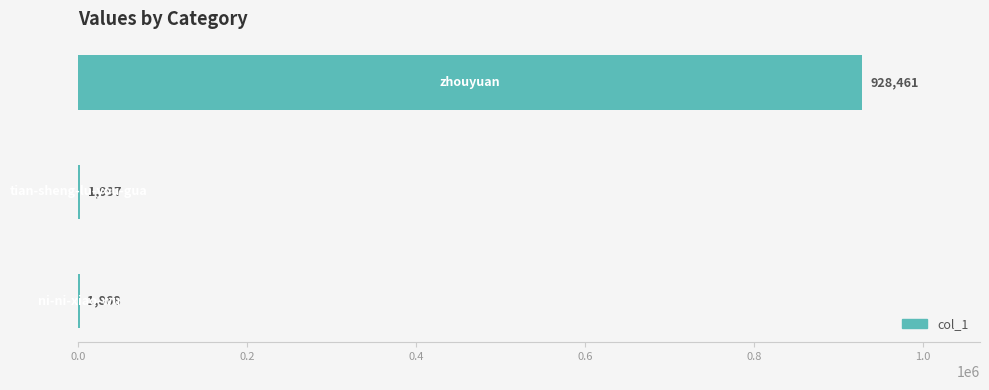

What is the greatest value displayed?

928461